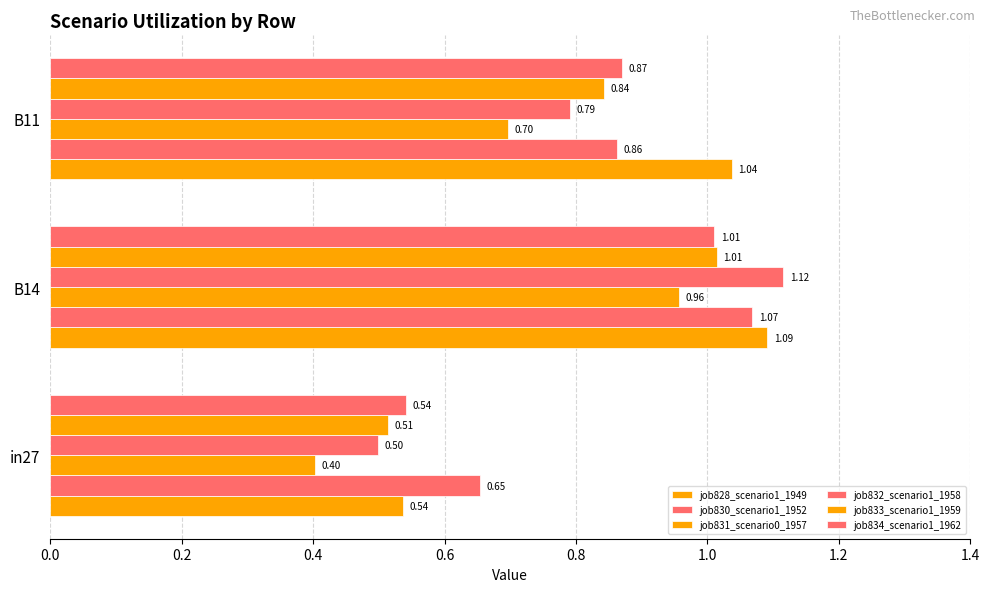

Count the number of categories in the chart.

3